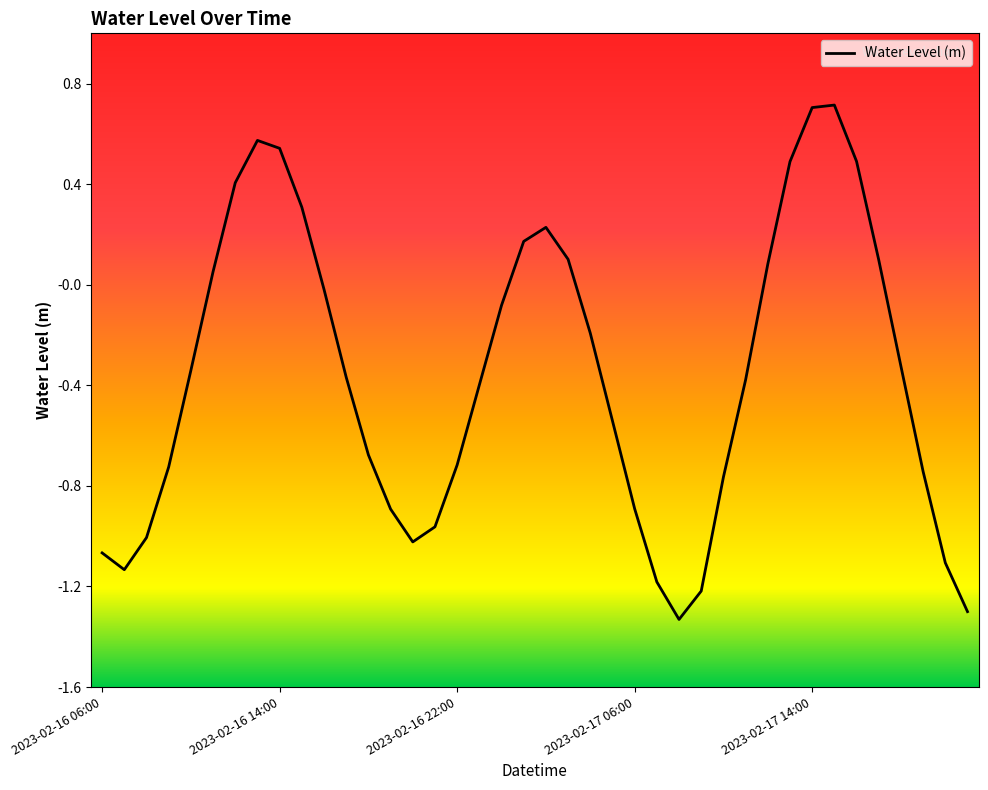

What is the difference between the maximum and minimum values?

2.0